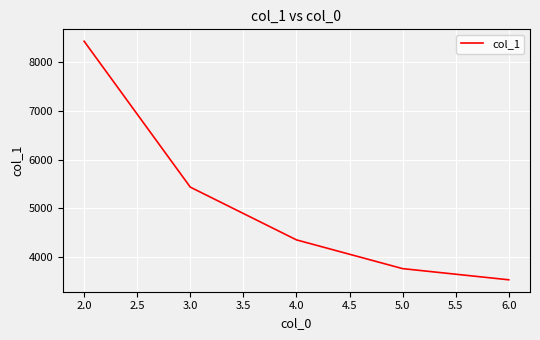

Which has a higher value, 3.0 or 2.0?

2.0